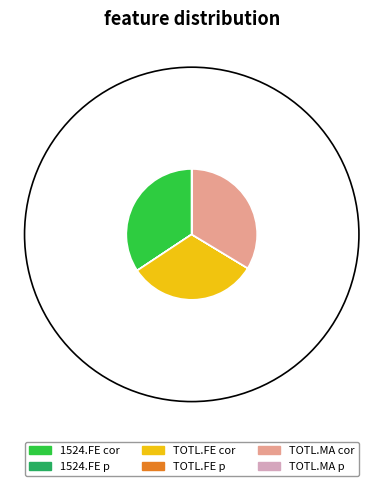

Which has a higher value, TOTL.FE cor or 1524.FE cor?

1524.FE cor